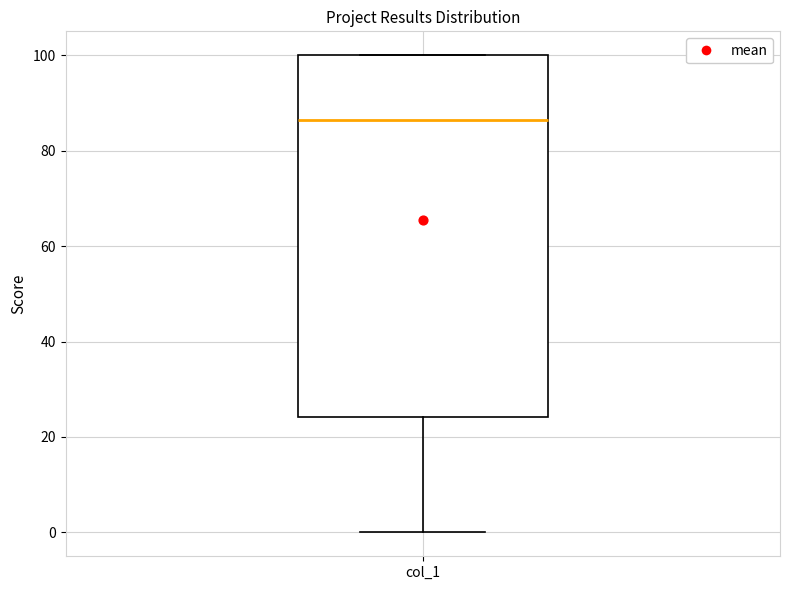

Where does the median line of the box for col_1 sit on the y-axis? The values are not printed on the chart, so give them approximately, as read against the axis.

86